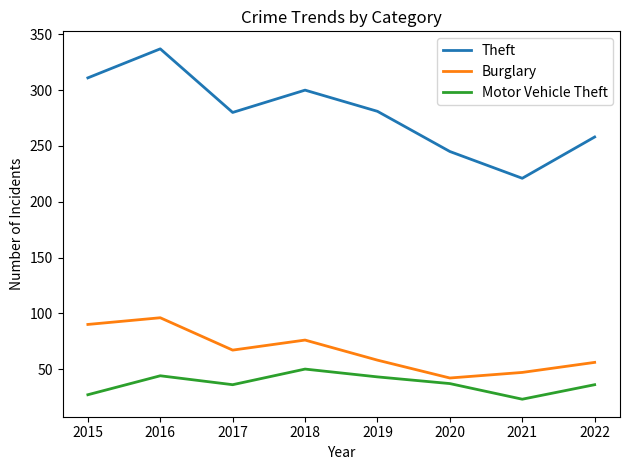

At how many categories does at least one series exceed 155?

8